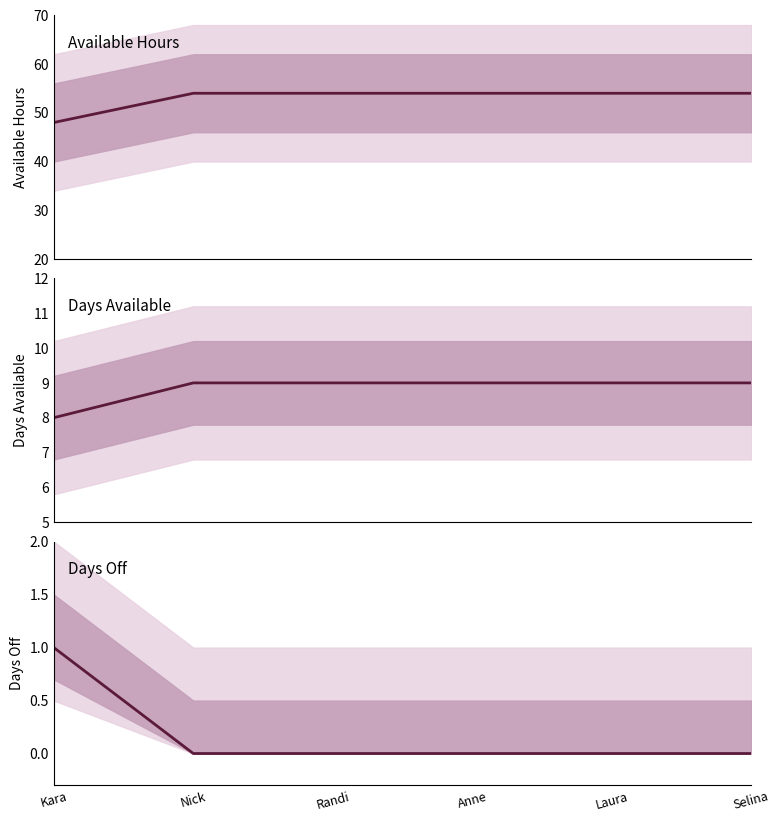

What is the total value across all series at Anne?

63